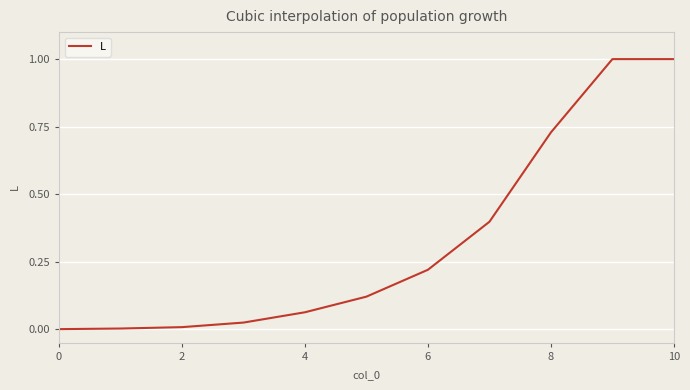

What is the greatest value displayed?

1.0